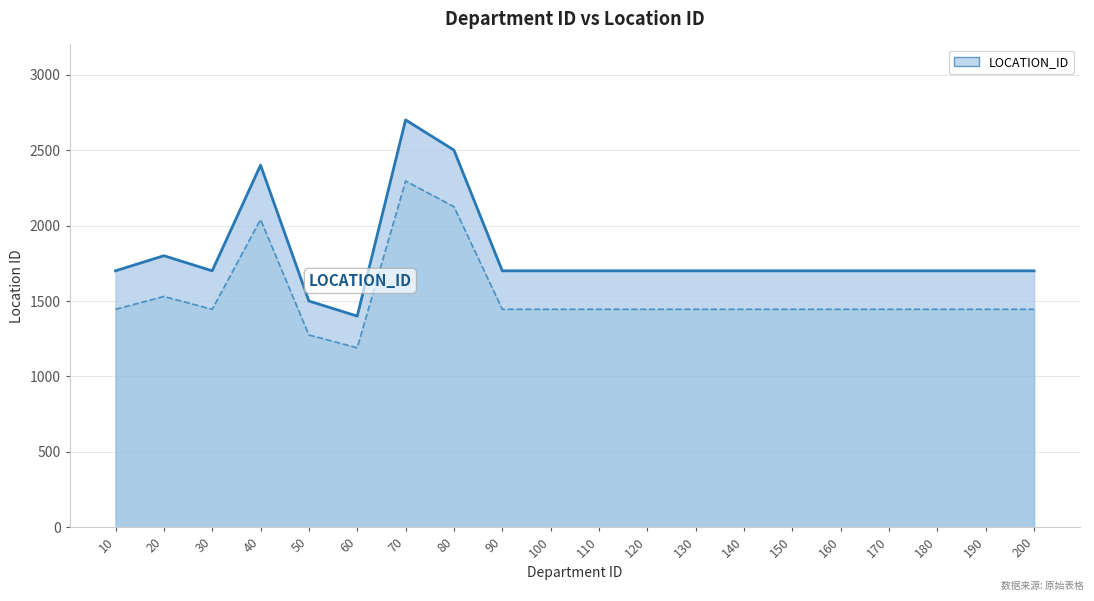

What is the sum of the values at 80 and 50?

4000